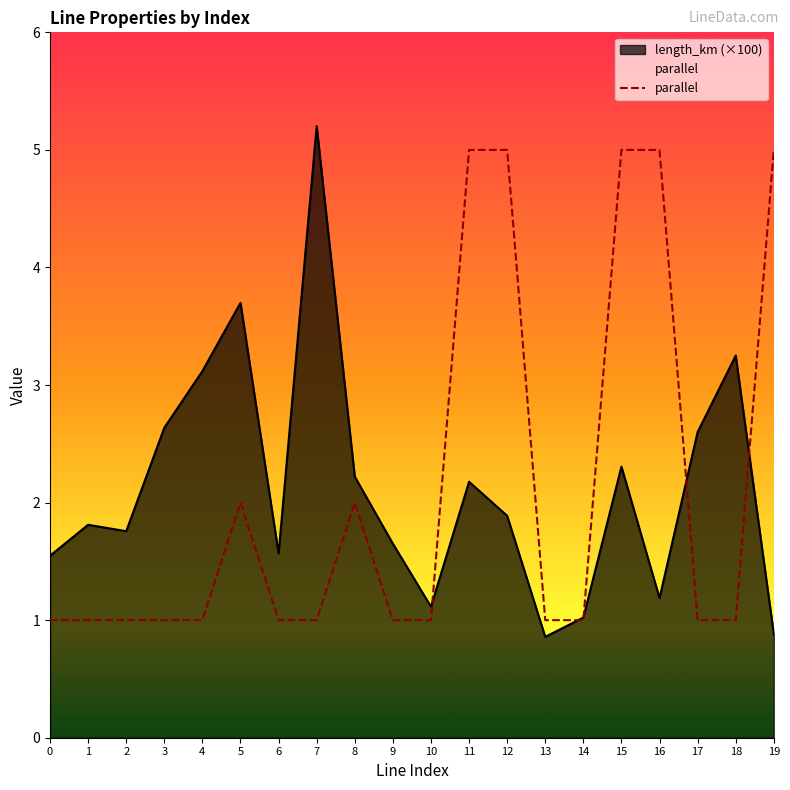

Reading right to left, what are all the values shown in this chart?

19=5	18=1	17=1	16=5	15=5	14=1	13=1	12=5	11=5	10=1	9=1	8=2	7=1	6=1	5=2	4=1	3=1	2=1	1=1	0=1